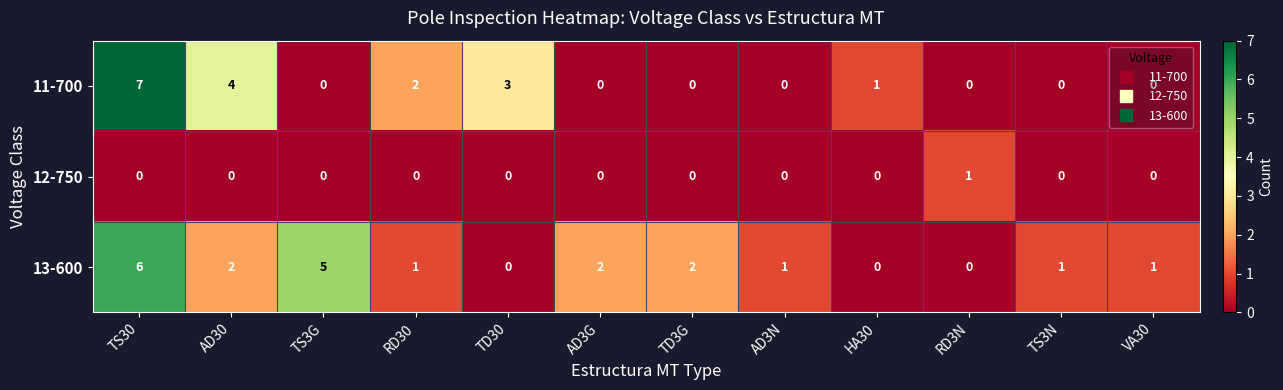

What is the sum of the 13-600 values at VA30 and AD30?

3